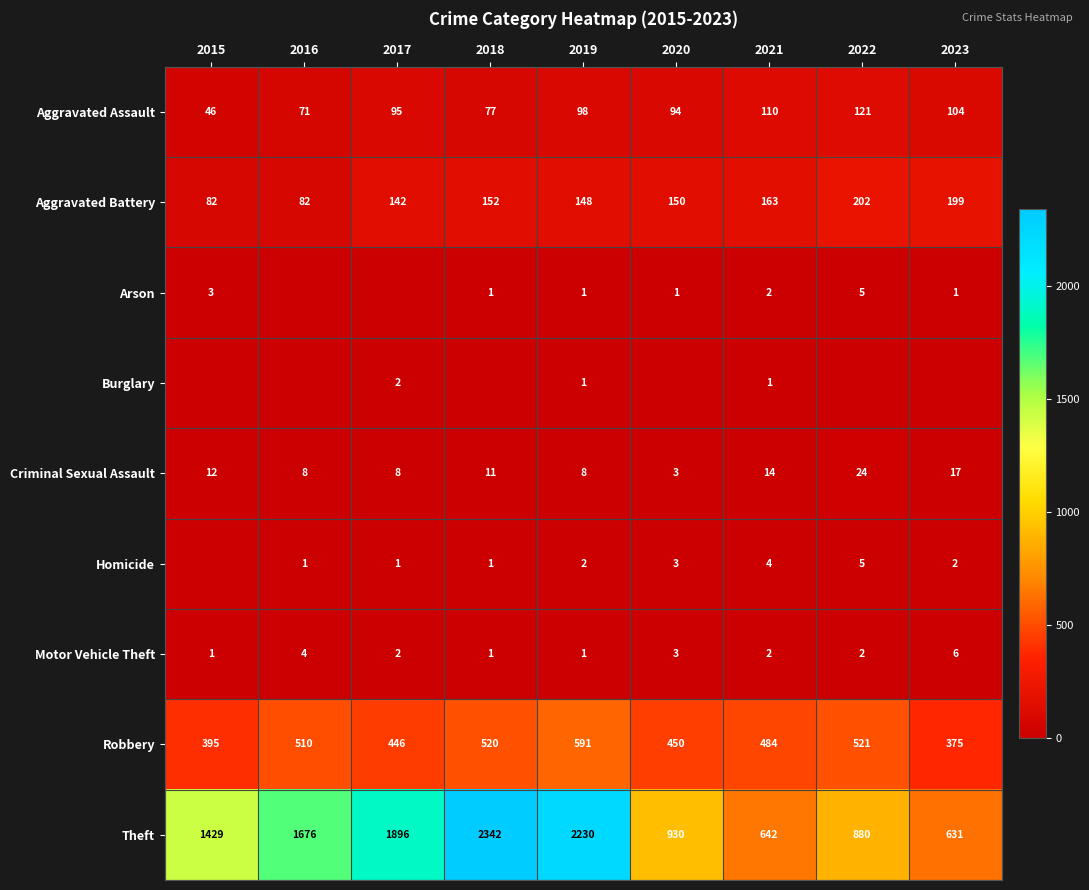

The Robbery series shows 782 at 2018. True or false?

False